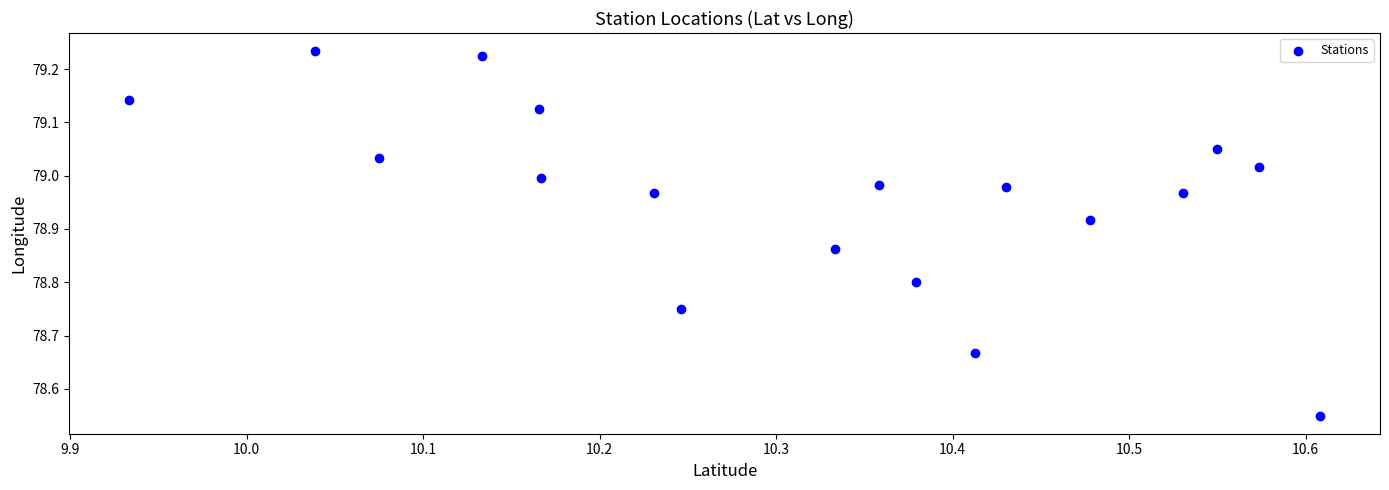

What is the range of X values (max minus min)?

0.7